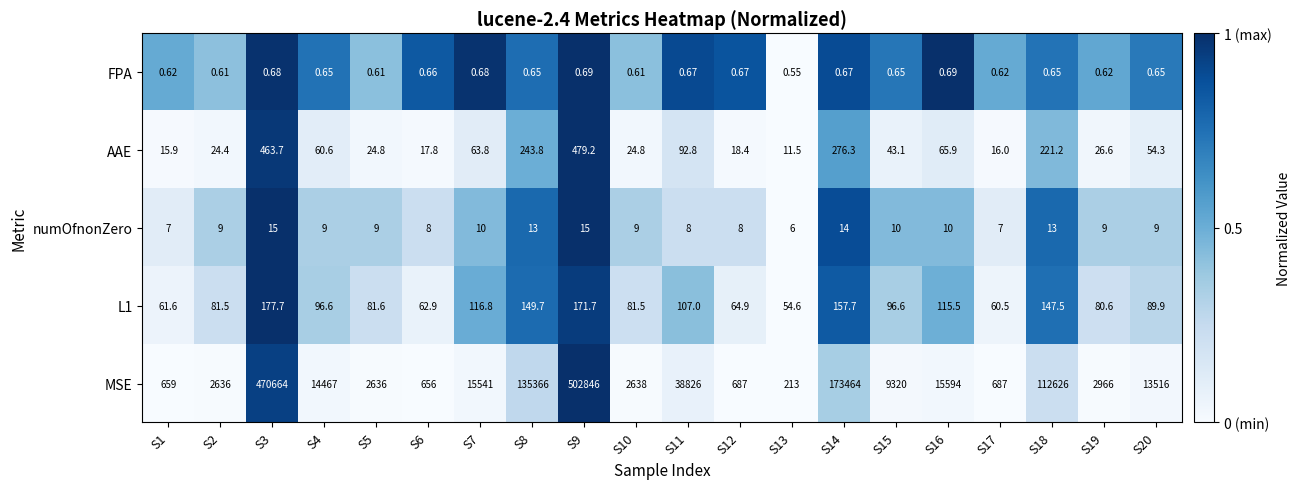

Which series has the largest range (max minus min)?

MSE